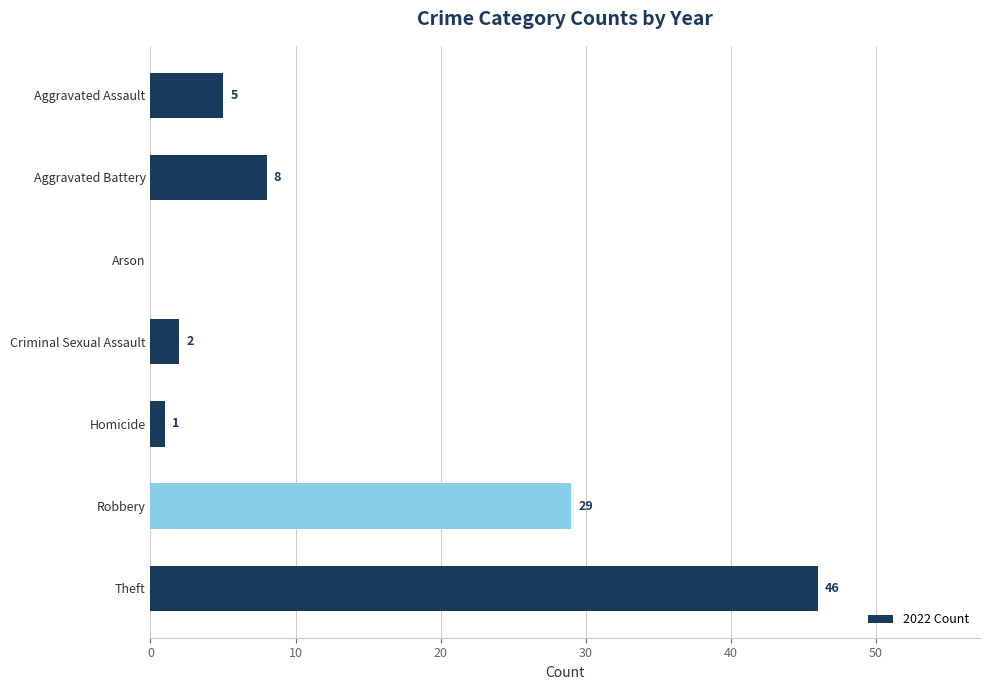

Between Robbery and Homicide, which is larger?

Robbery